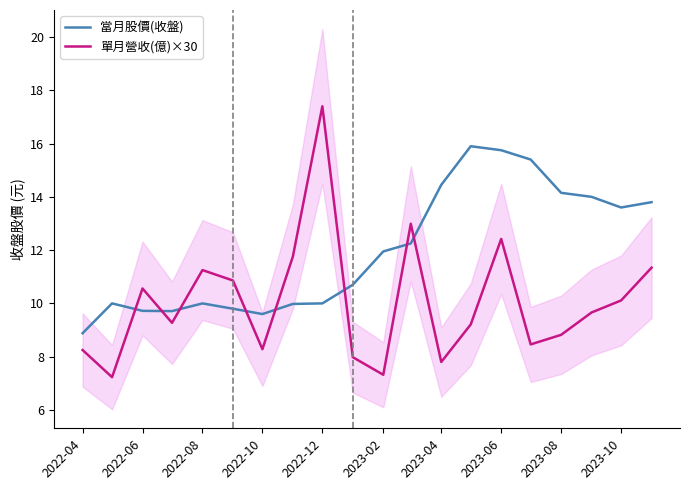

What is the approximate value of 單月營收(億)×30 at 2023-08?

8.8